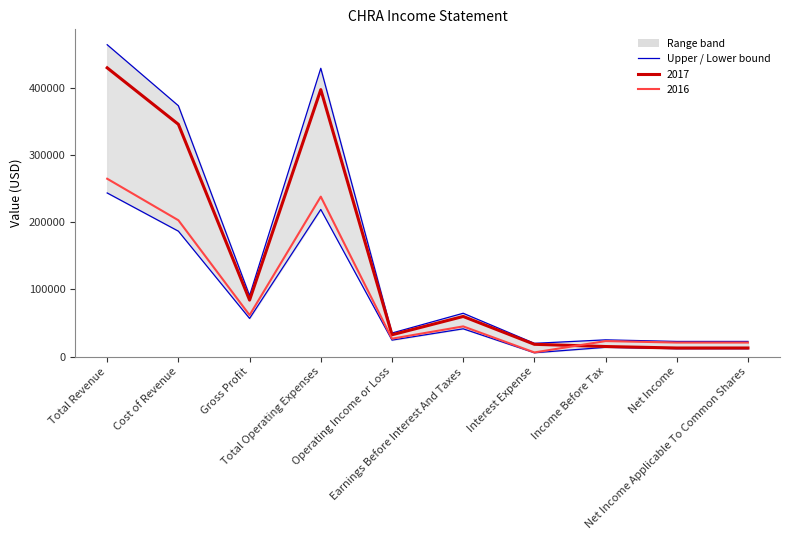

Rank the series by their maximum value, from highest to lowest.

Upper bound, Lower bound